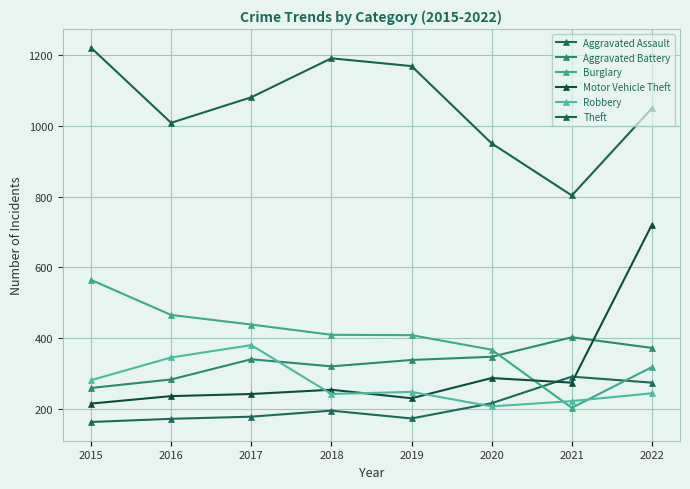

What is the value of the Motor Vehicle Theft point at the 2nd from the left?

237